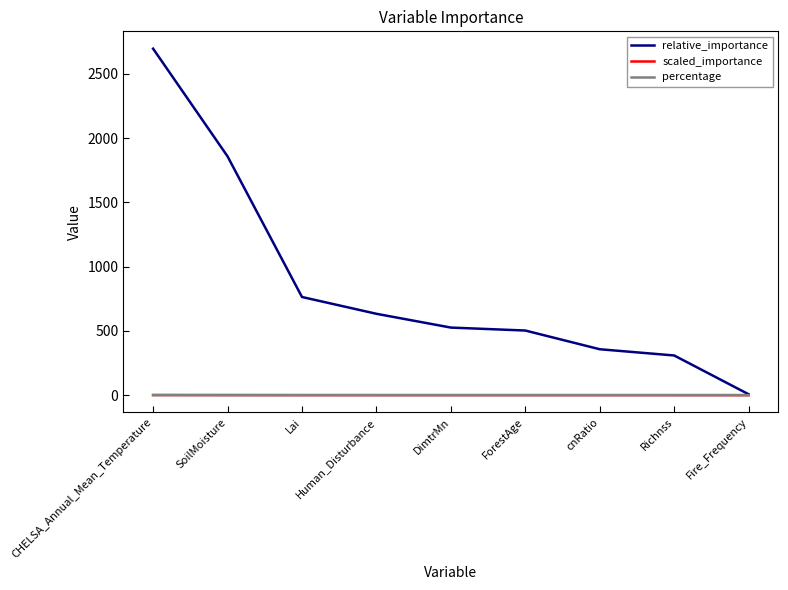

Which category has the lowest value in the relative_importance series?

Fire_Frequency